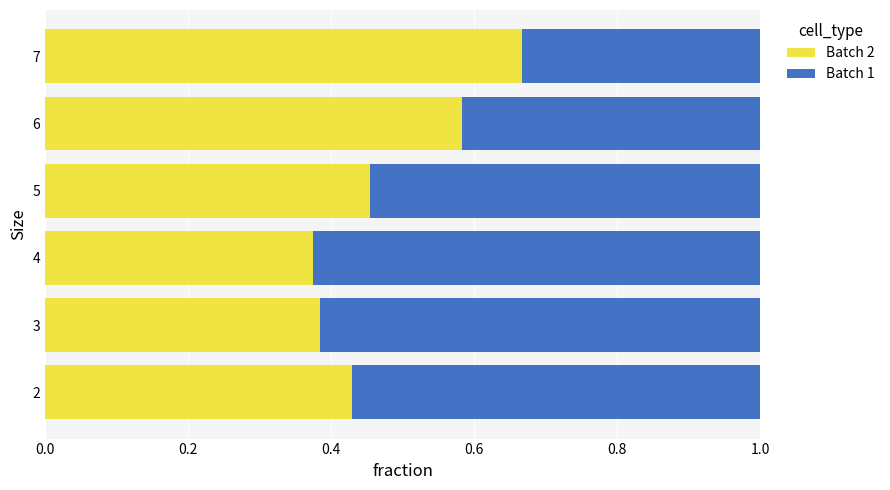

Is it true that Batch 2 equals 0.7 at 5?

False